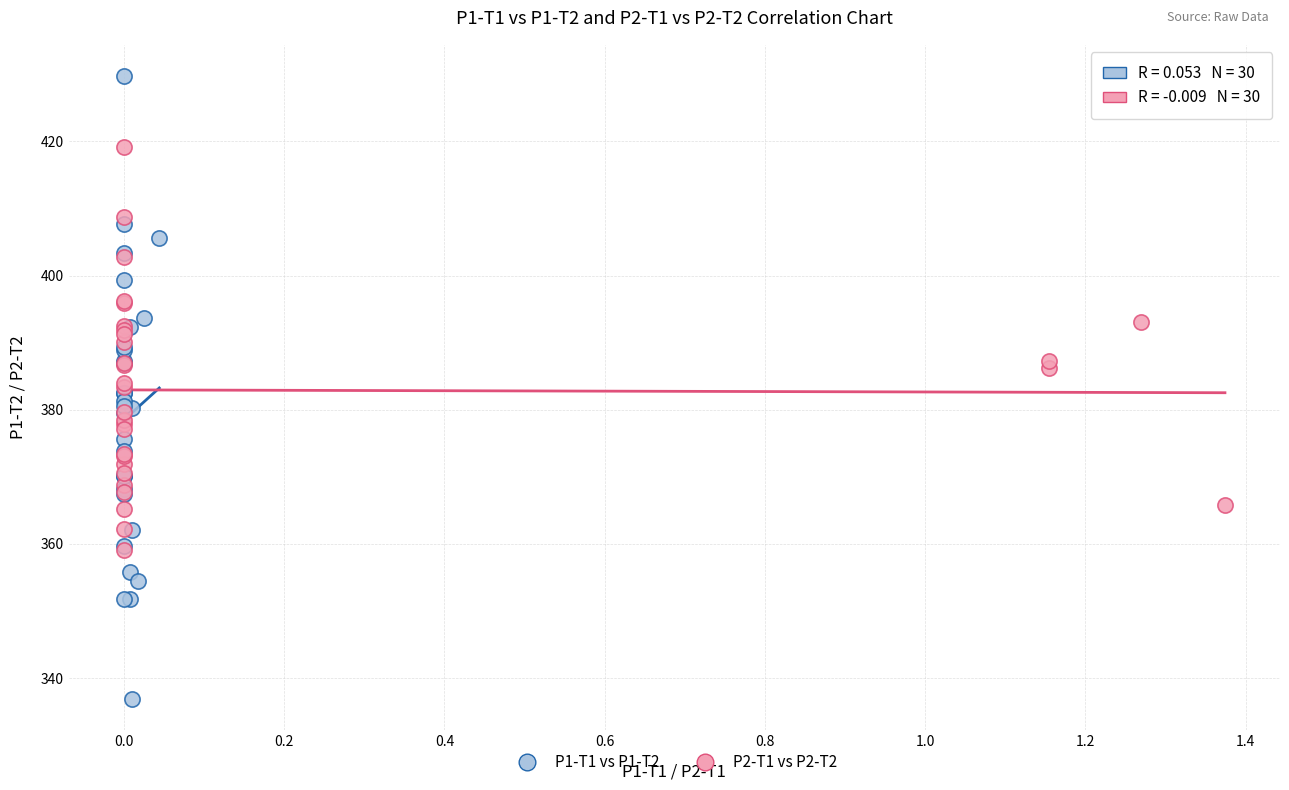

Which series has the largest Y range (max minus min)?

P1-T1 vs P1-T2